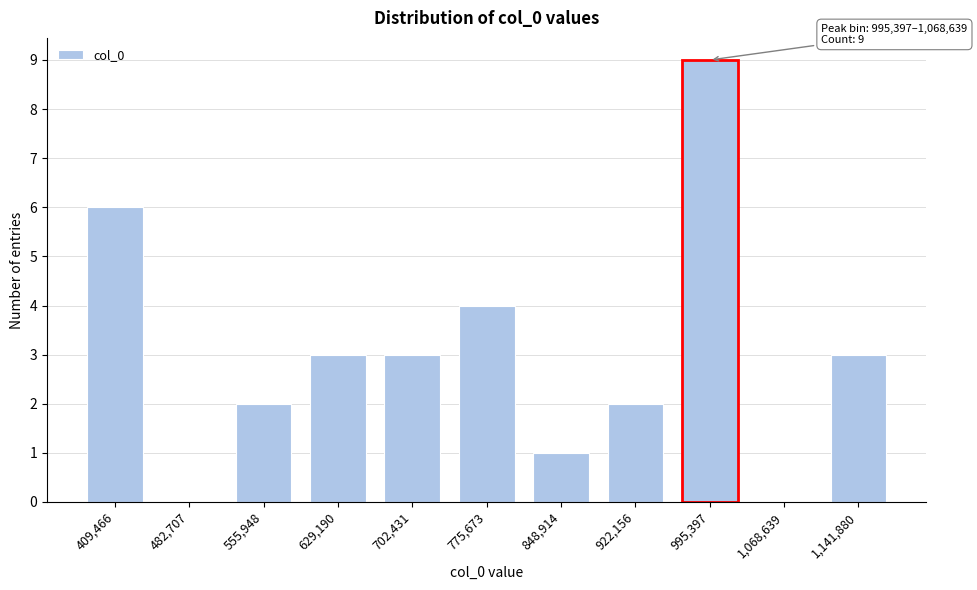

Reading left to right, transcribe all the data shown in this chart.

409,466=6	482,707=0	555,948=2	629,190=3	702,431=3	775,673=4	848,914=1	922,156=2	995,397=9	1,068,639=0	1,141,880=3